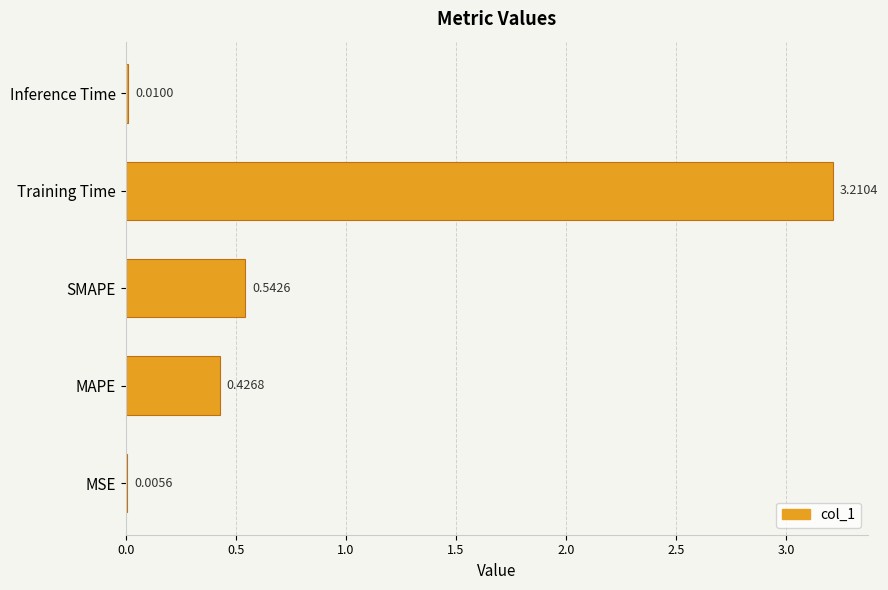

What is the change in value from MSE to SMAPE?

+0.5